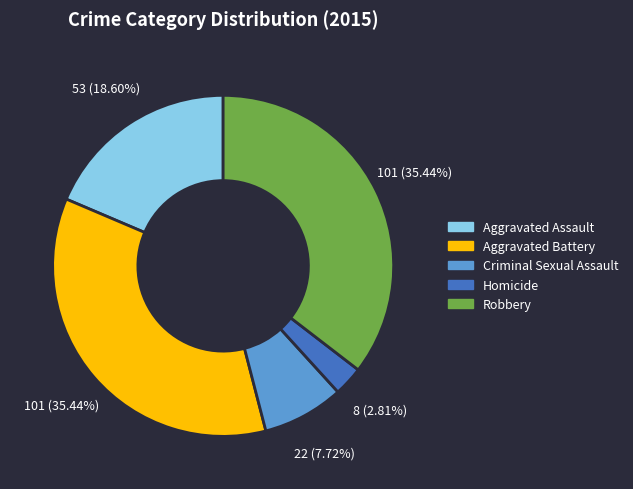

To the nearest percent, what portion does Aggravated Battery represent?

35%